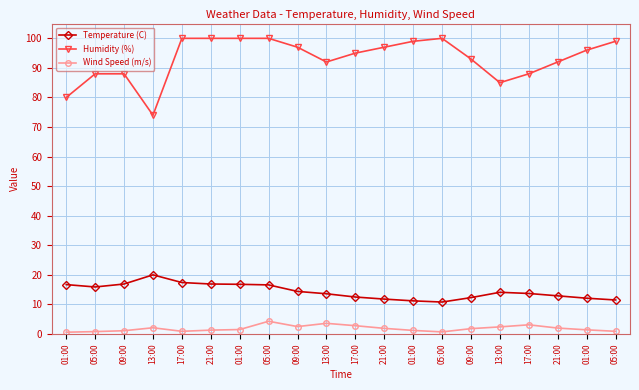

What is the approximate value of Humidity (%) at 17:00?

88.0